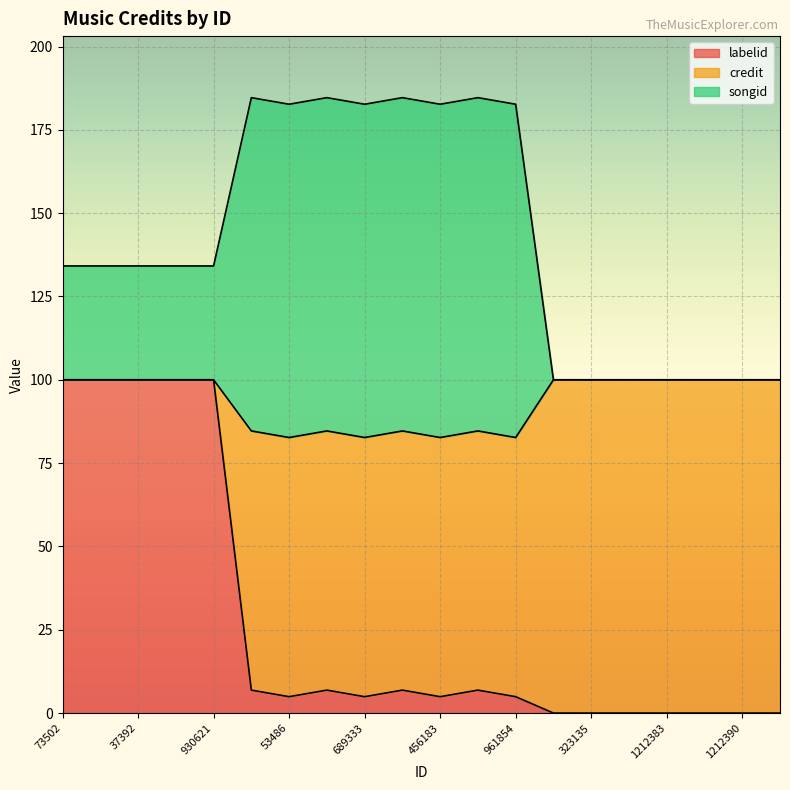

What is the difference between the second highest and second lowest values in the labelid series?

100.0